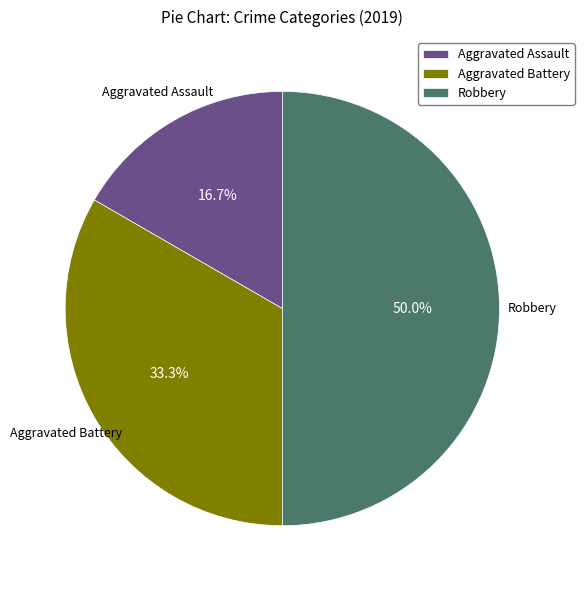

Is it true that Aggravated Battery is 27% of the pie?

False